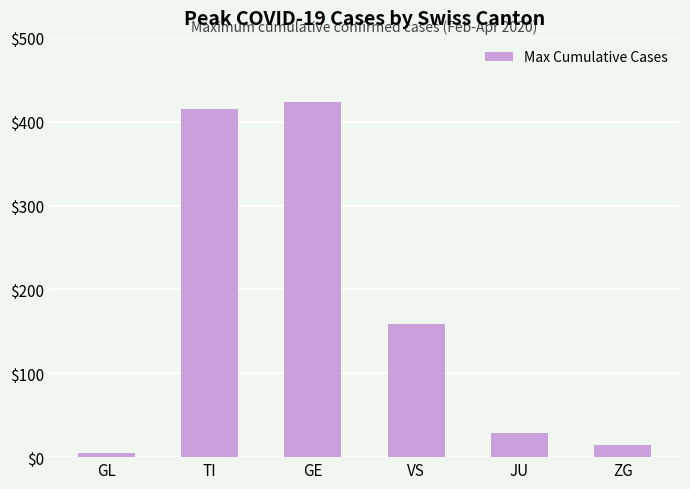

Count the number of data series in this chart.

1